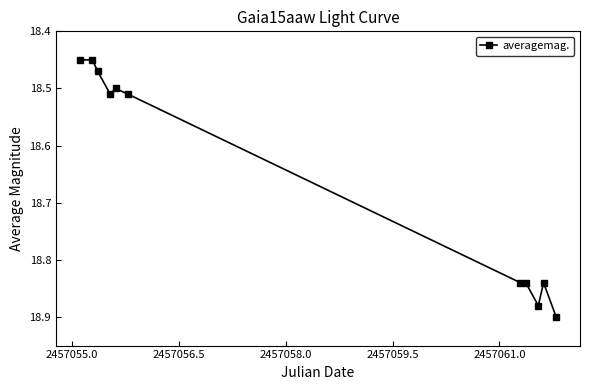

Count the values in the range 18 to 19.

11